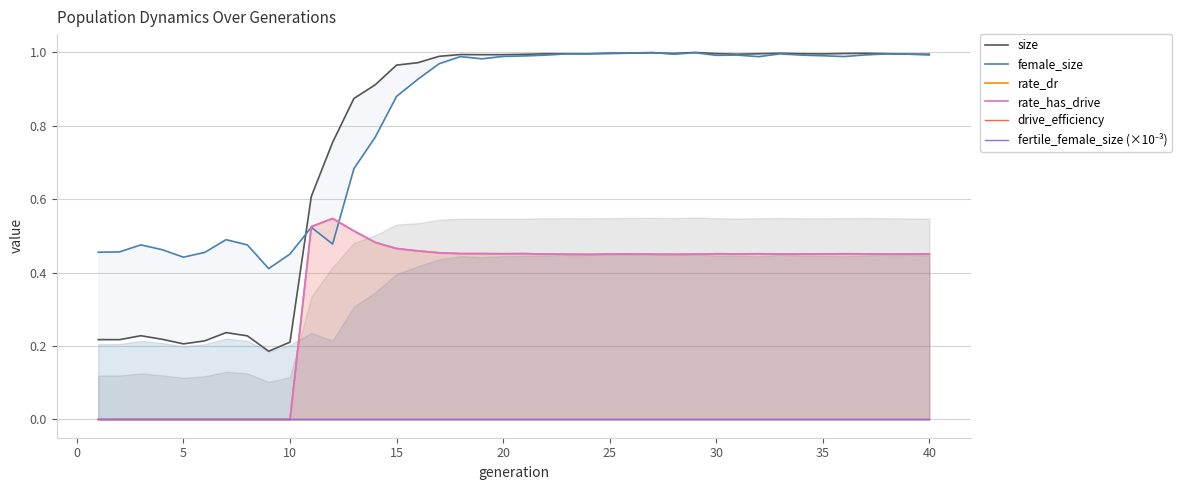

Is the value of rate_dr at 35 greater than the value of female_size at −5?

No